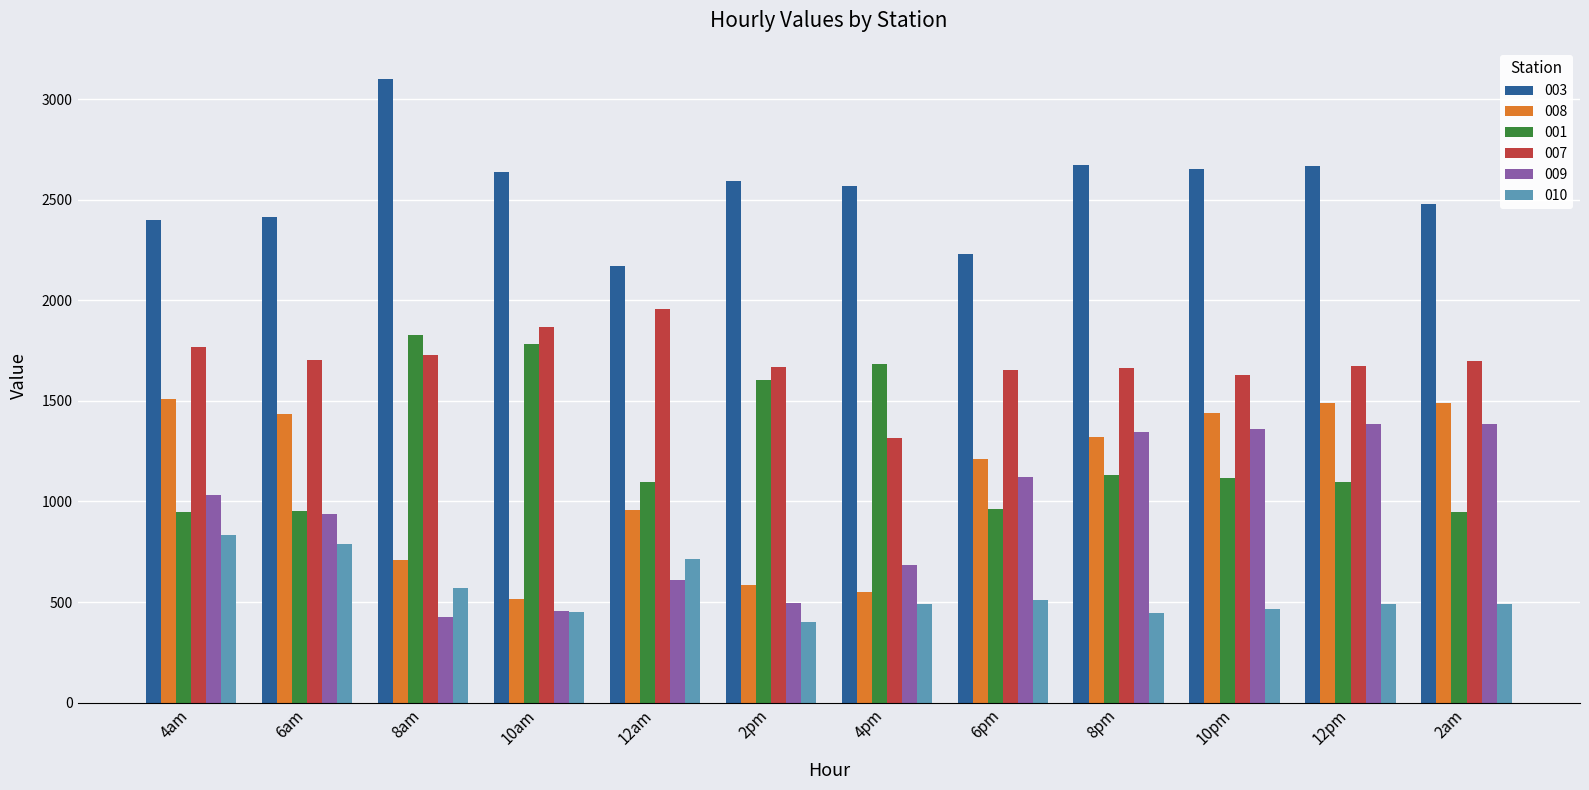

What is the lowest value of the 001 series?

945.1